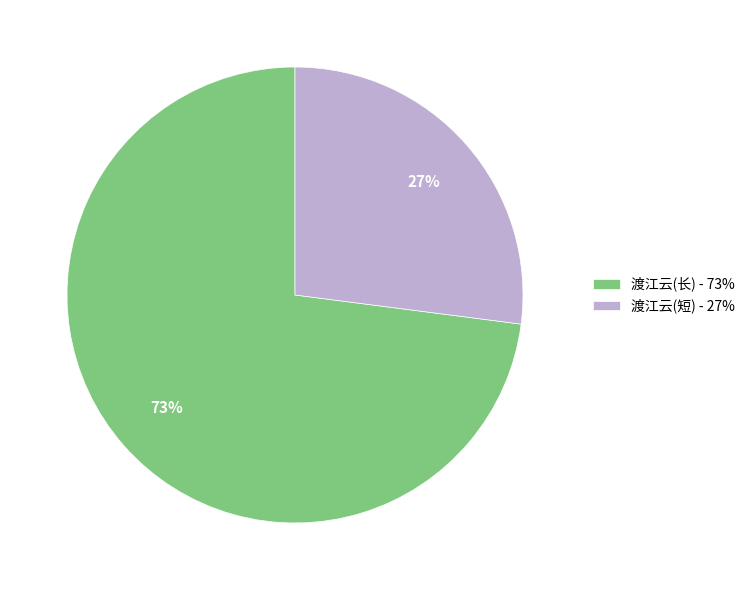

How many slices are in this pie chart?

2